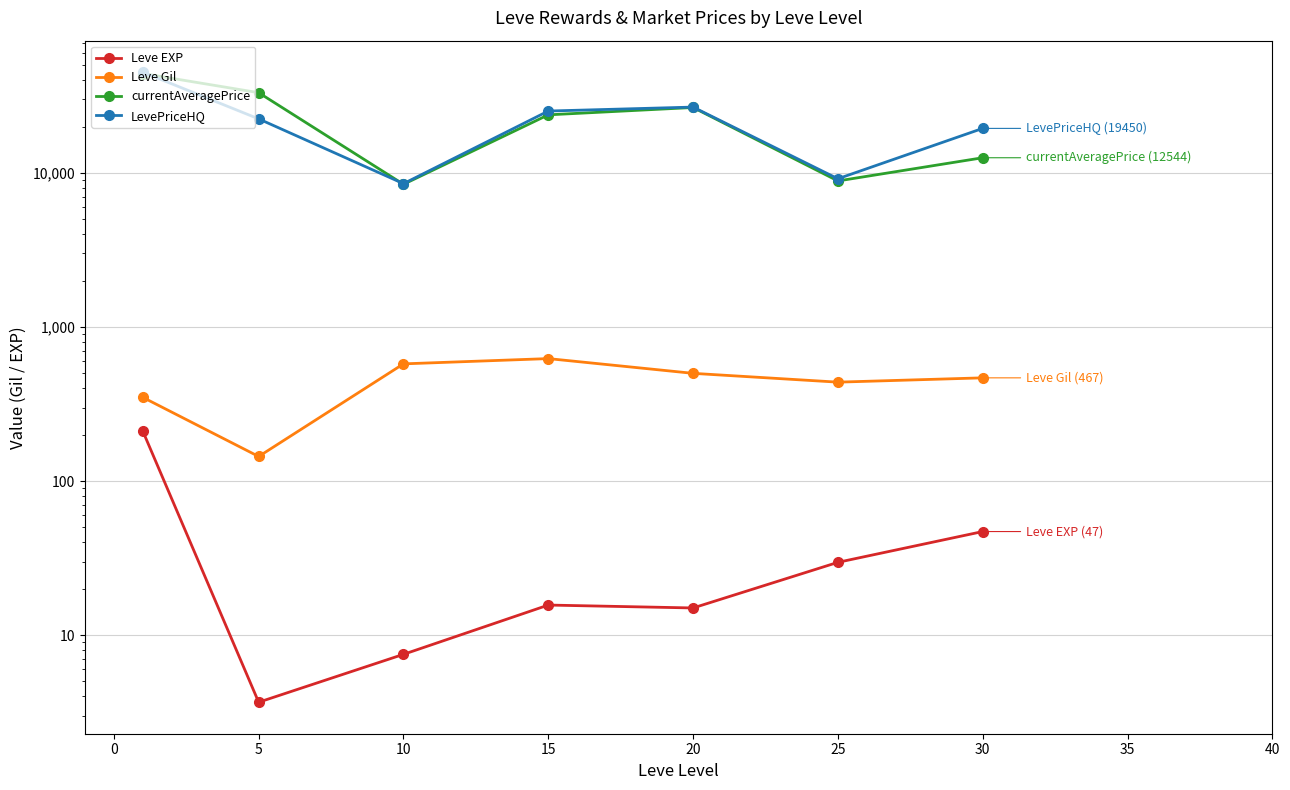

Reading right to left, extract all data points from this chart.

Leve EXP: 47.0	29.7	15.0	15.7	7.5	3.7	210.7
Leve Gil: 467.5	438.3	500.0	623.3	576.2	144.3	349.2
currentAveragePrice: 12544.0	8868.2	26584.5	23820.3	8432.8	33168.2	44173.3
LevePriceHQ: 19450.5	9163.3	26746.5	25212.3	8516.5	22425.7	45070.5